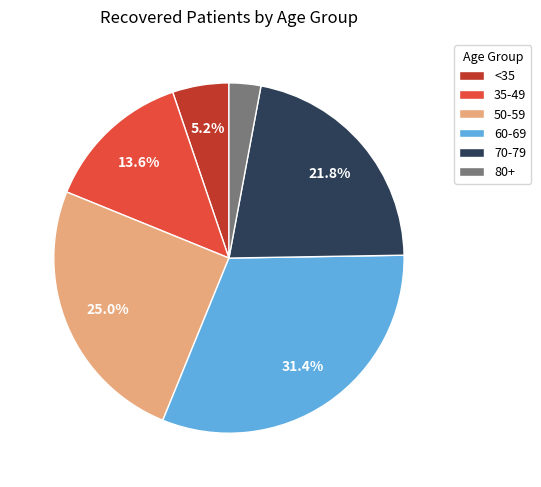

Which slice is the smallest?

80+